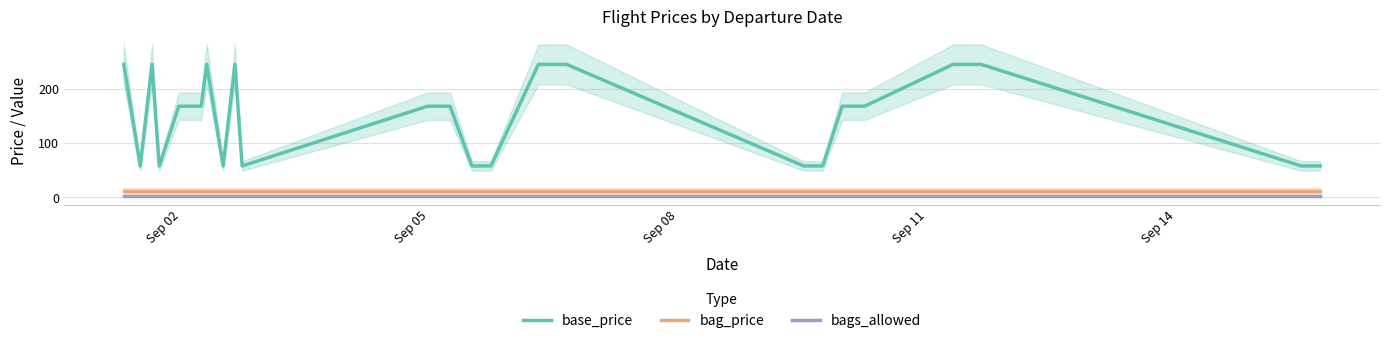

What is the minimum value for base_price?

58